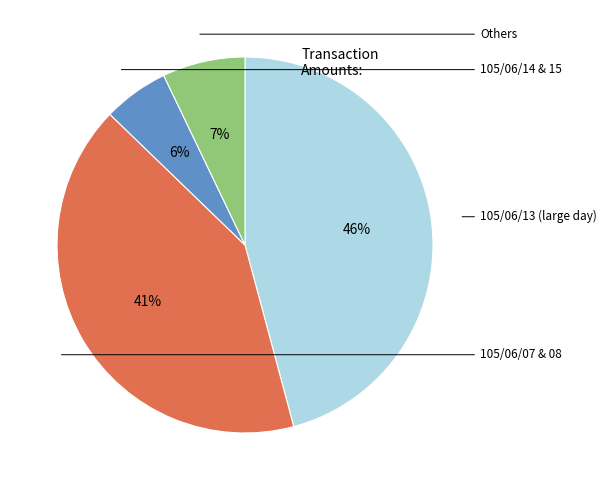

To the nearest percent, what is the average slice percentage?

25%